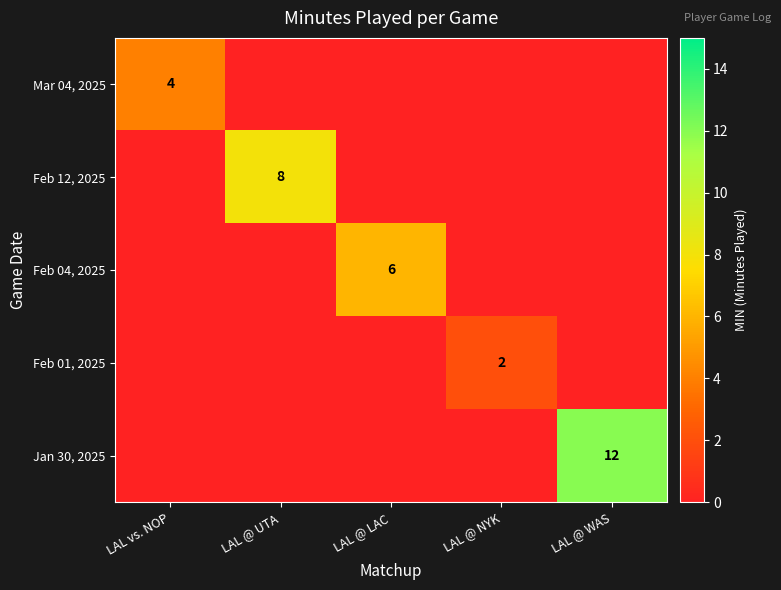

Is it true that Feb 04, 2025 equals 6 at LAL @ LAC?

True